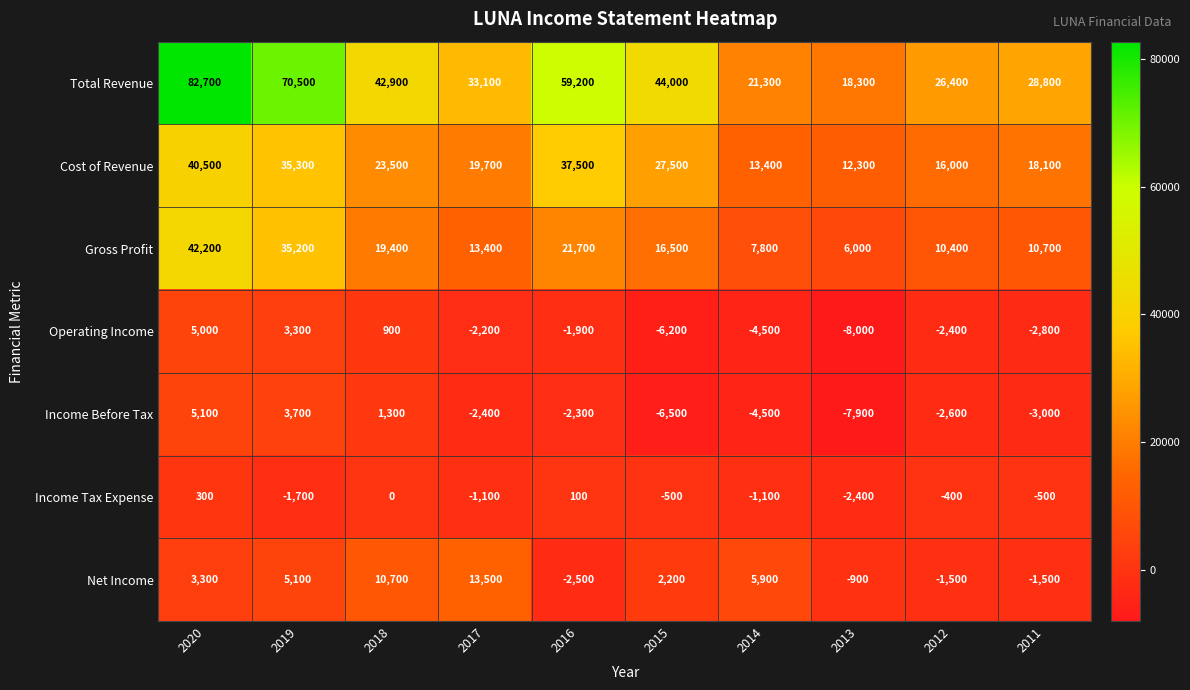

True or false: Income Tax Expense has a value of -1838 at 2018.

False